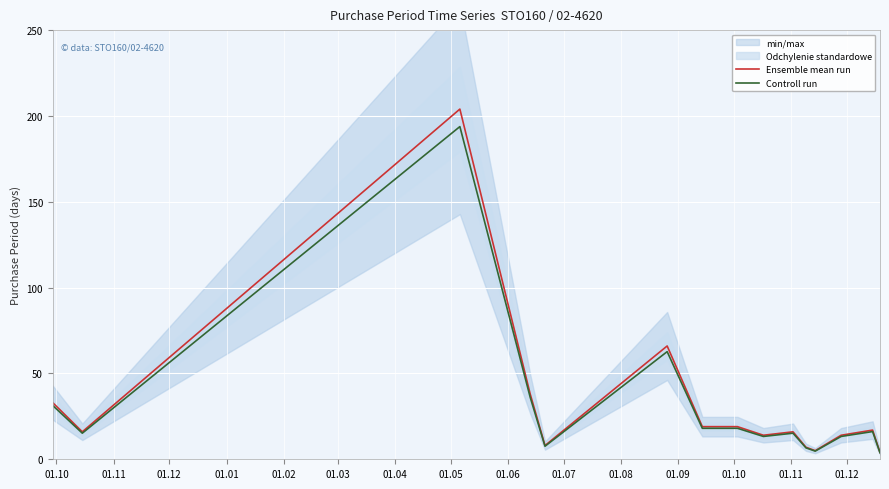

What is the difference between the highest and lowest values at 01.10?

1.7